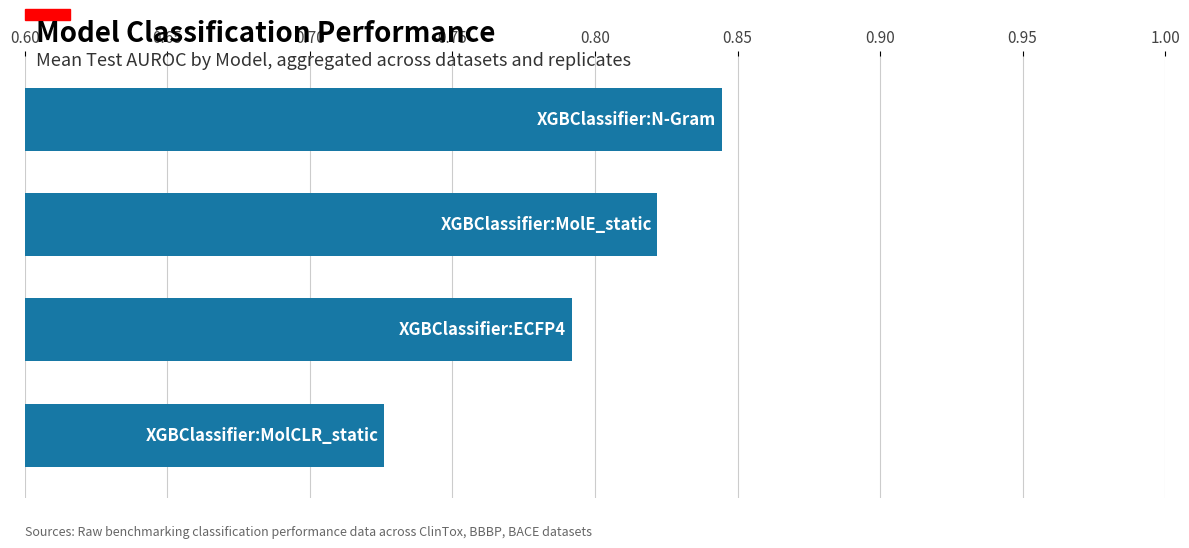

How many values are between 0 and 1?

4